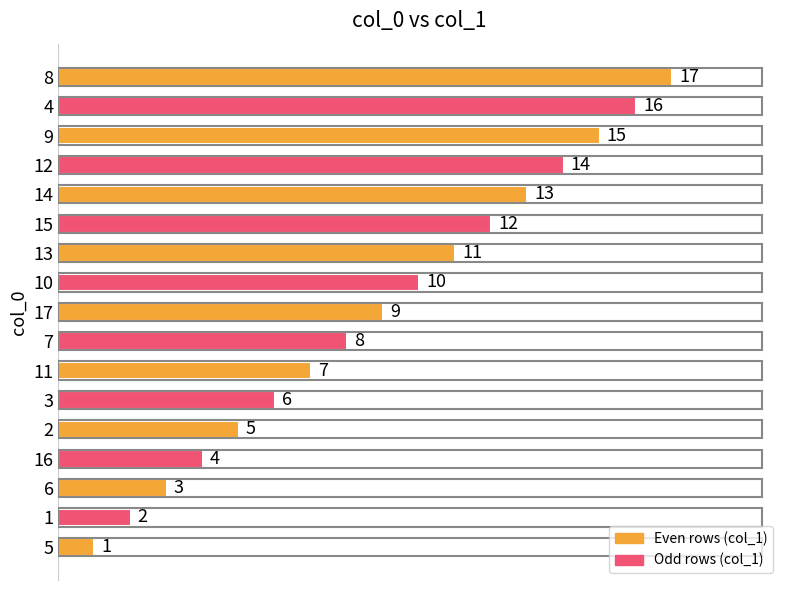

What is the maximum value shown in the chart?

17